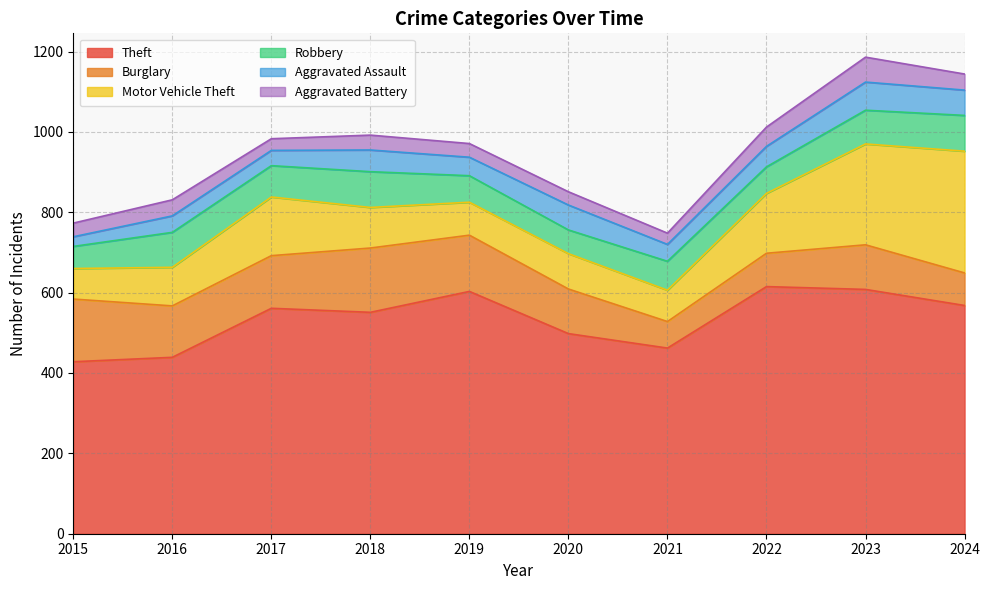

What is the lowest value of the Aggravated Assault series?

24